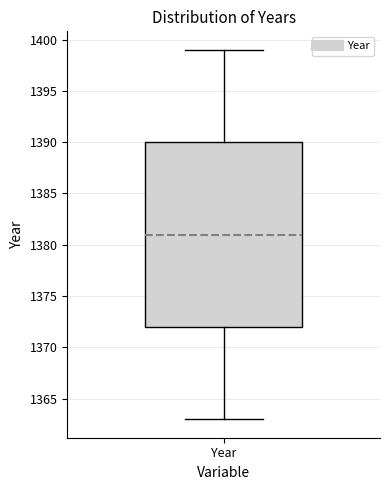

Transcribe this box plot: give where the median line is, the range the box spans, and where the two whiskers end, as read against the y-axis. The values are not printed on the chart, so give them approximately, as read against the axis.

median 1381, box 1372 to 1390, whiskers 1363 to 1399